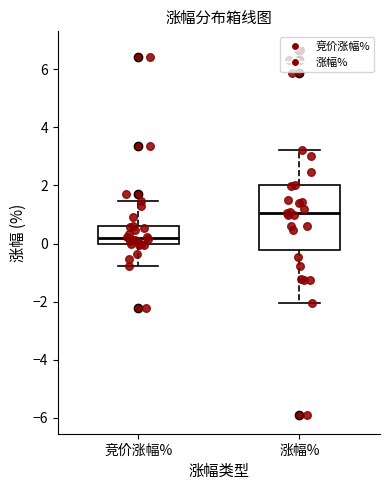

Reading left to right, transcribe this box plot: for each box, give where its median line is, the range the box spans, and where its two whiskers end, as read against the y-axis. The values are not printed on the chart, so give them approximately, as read against the axis.

竞价涨幅%: median 0.2, box 0.0 to 0.6, whiskers -0.8 to 1.4
涨幅%: median 1.0, box -0.2 to 2.0, whiskers -2.0 to 3.2